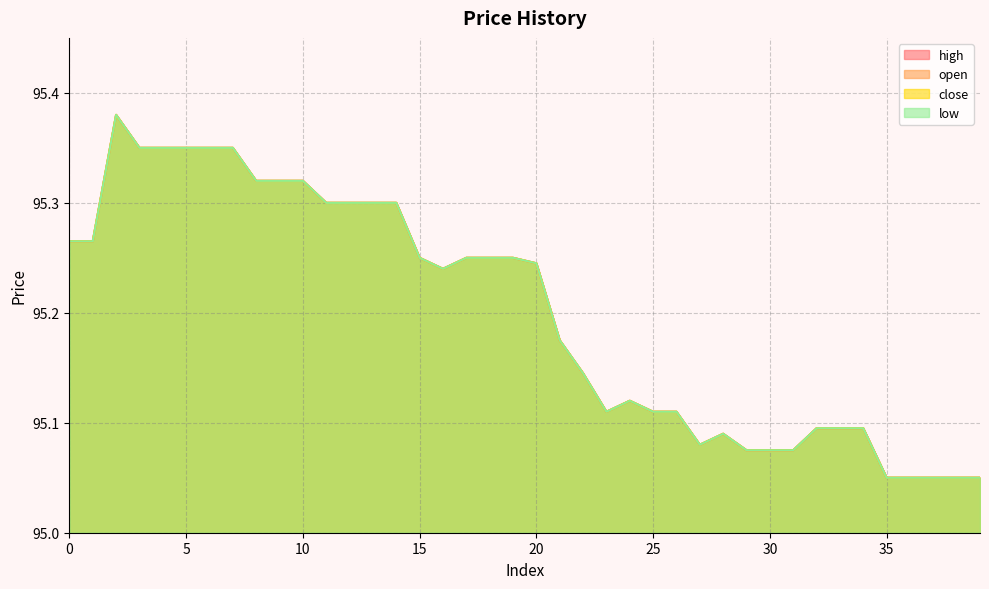

What is the approximate value of close at 3?

95.3